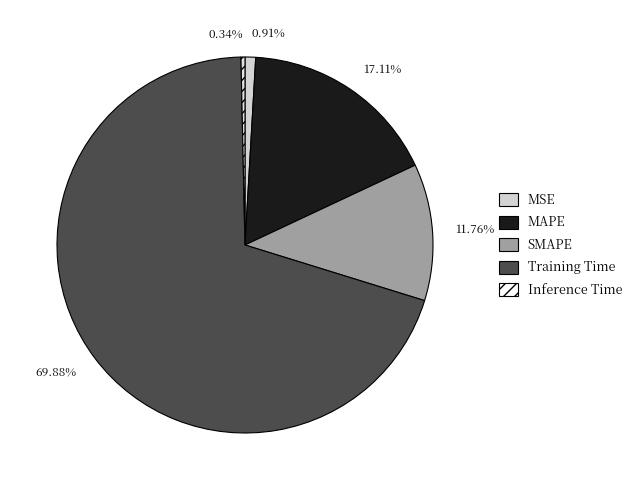

Count the number of slices in the pie.

5